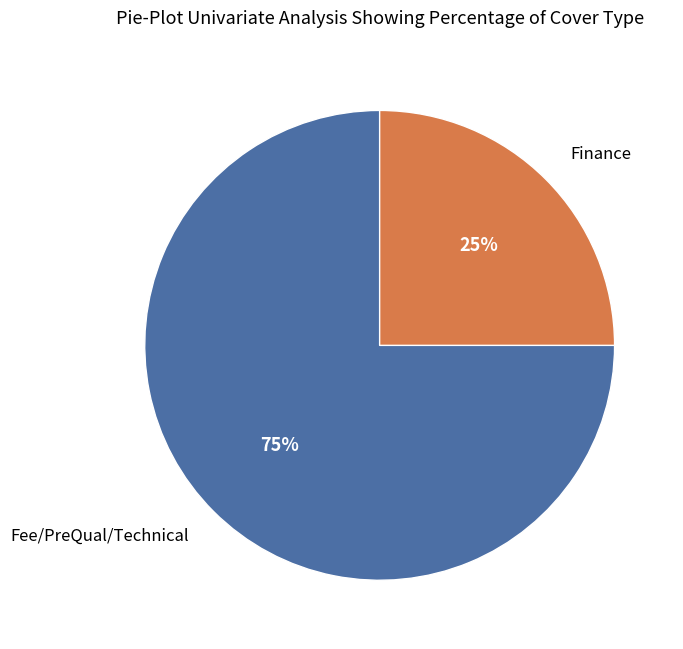

To the nearest percent, what is the average slice percentage?

50%